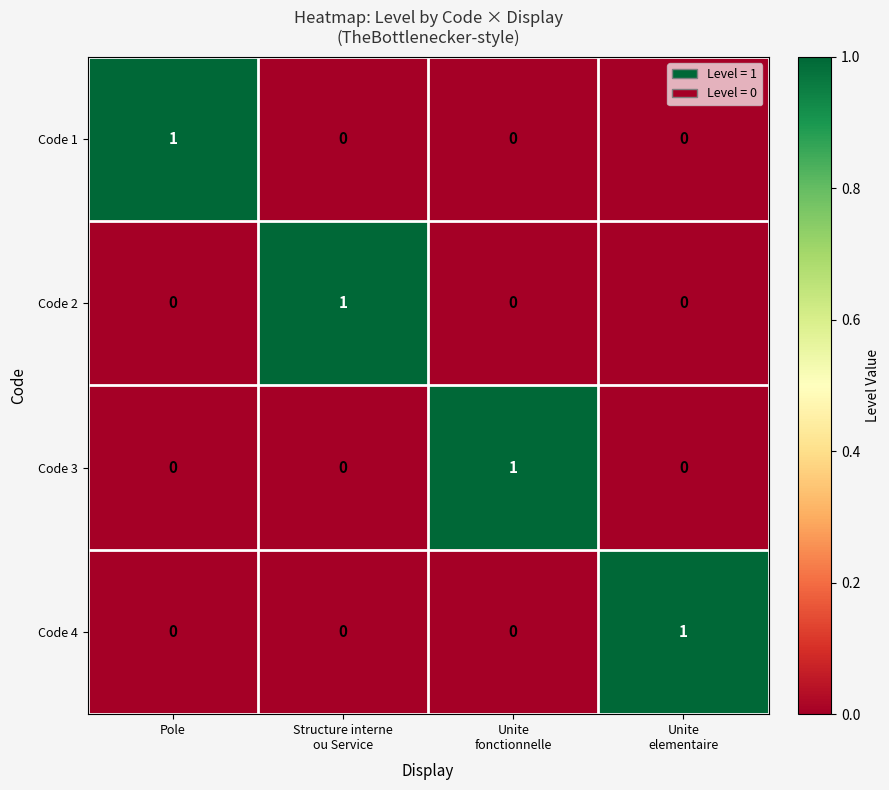

At how many categories does at least one series exceed 0?

4